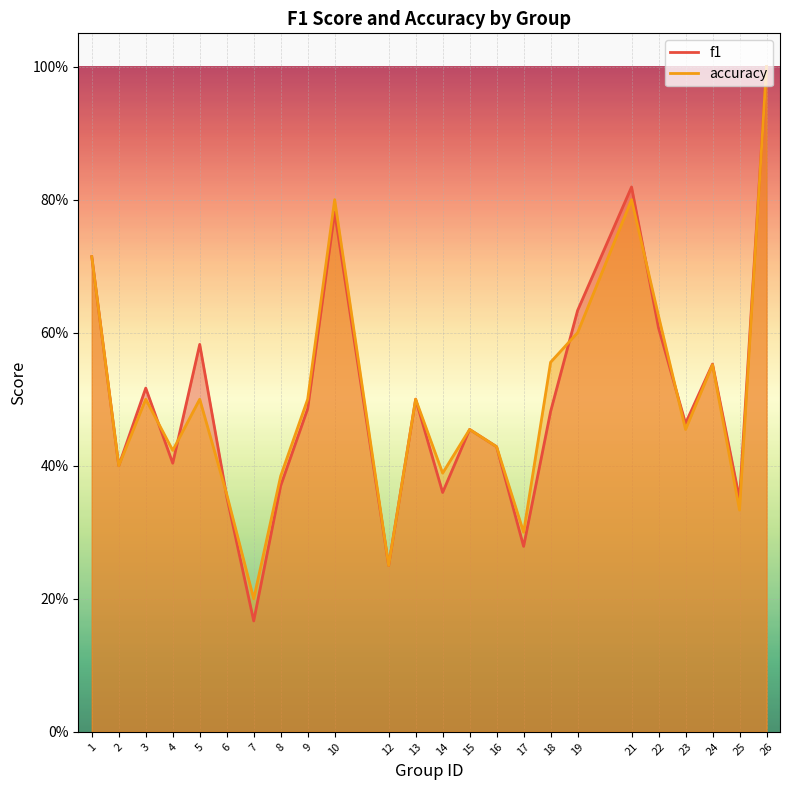

Count the number of data series in this chart.

2